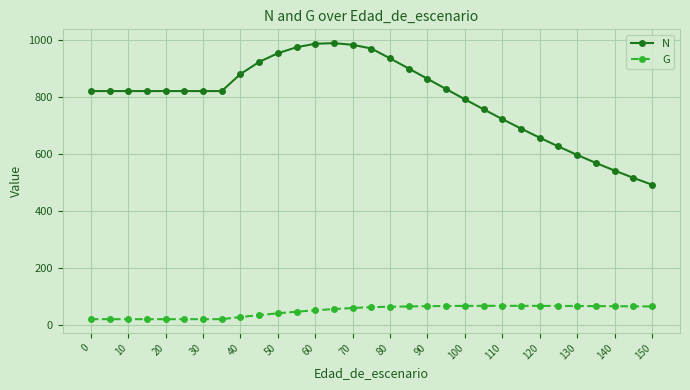

What is the value of the G point at the 23rd from the left?

66.3